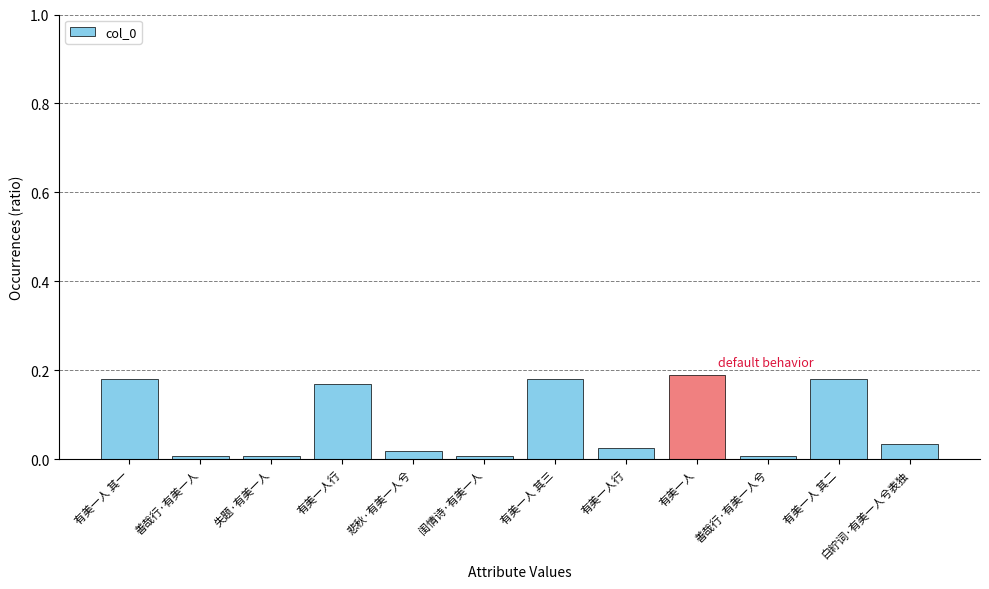

What is the label of the 11th bar from the left?

有美一人 其二